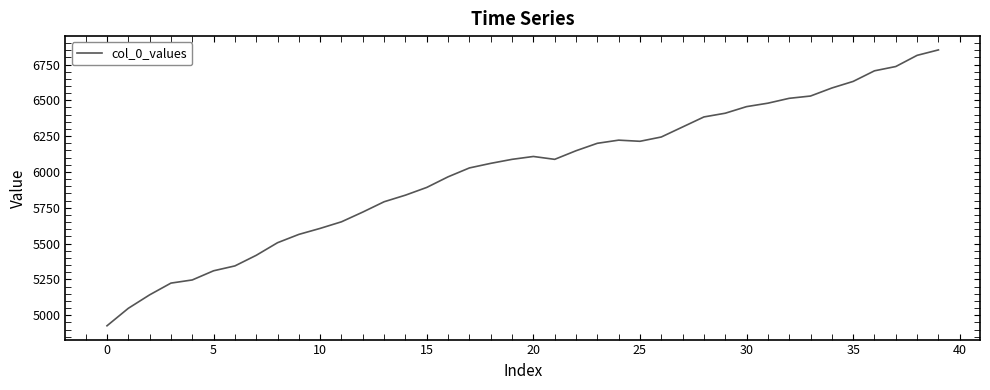

What is the smallest value displayed?

4926